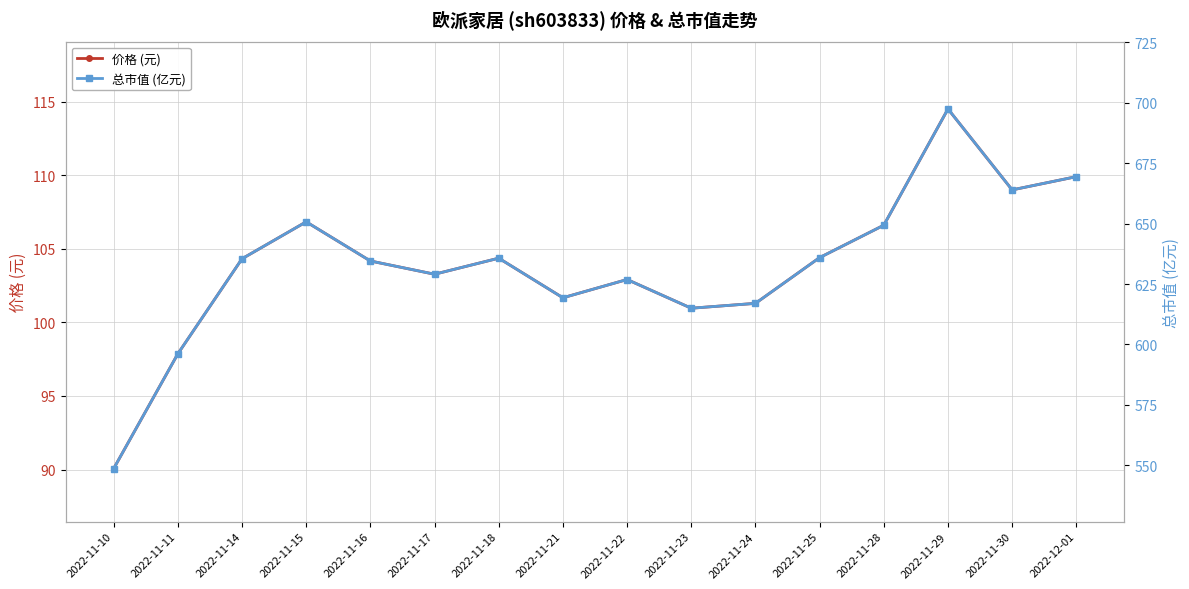

Rank the series at 2022-11-22 from highest to lowest value.

总市值 (亿元), 价格 (元)